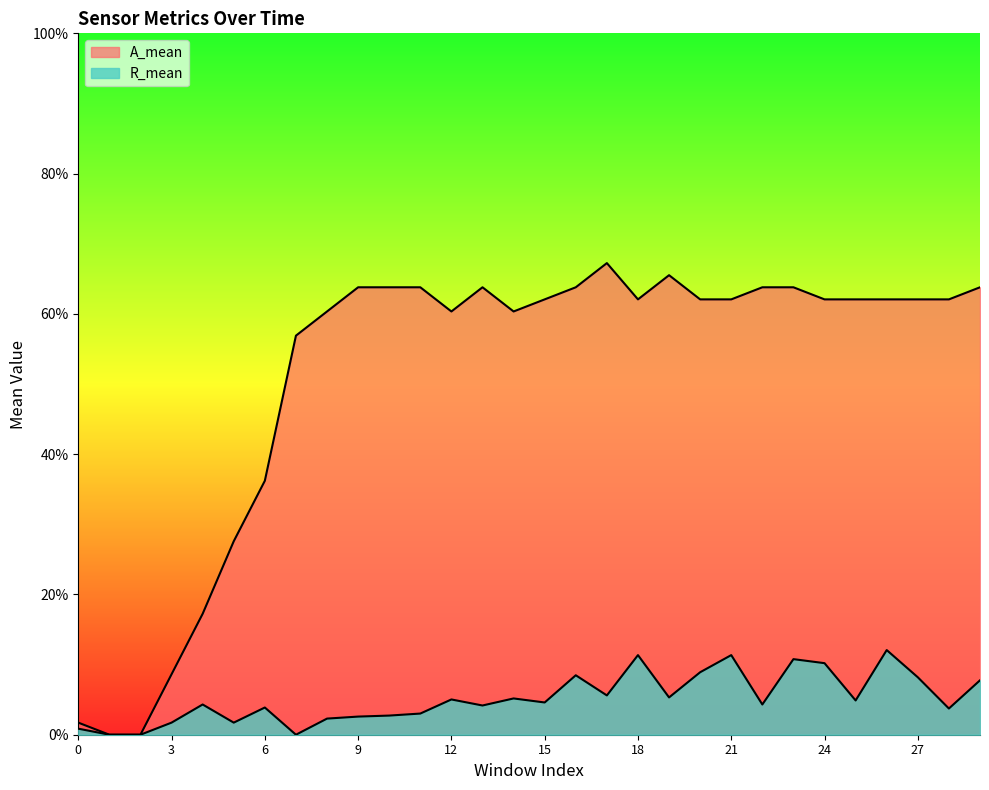

Where is the first local maximum for A_mean?

13